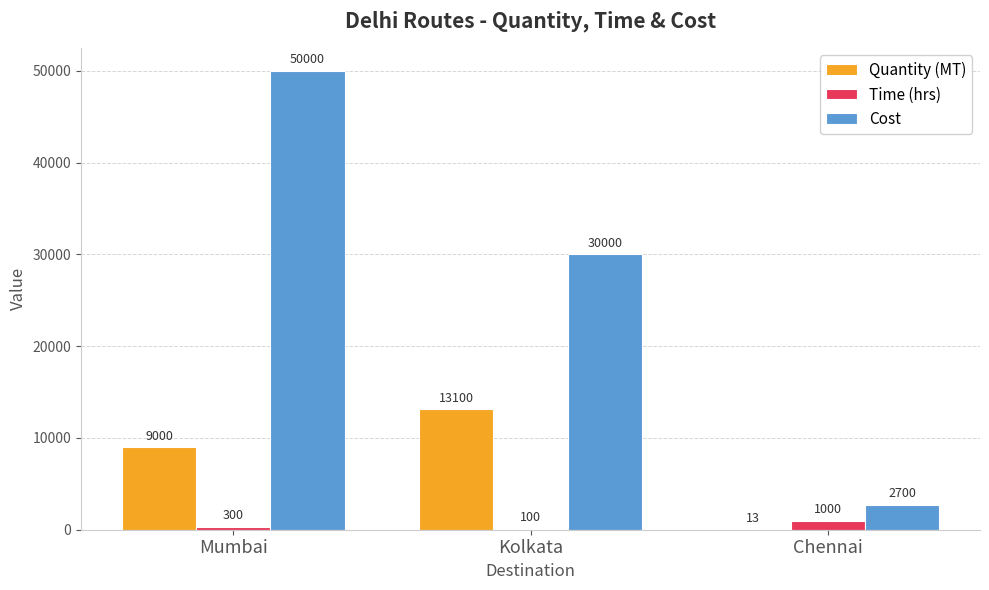

The value of Quantity (MT) at Kolkata is 13100. True or false?

True